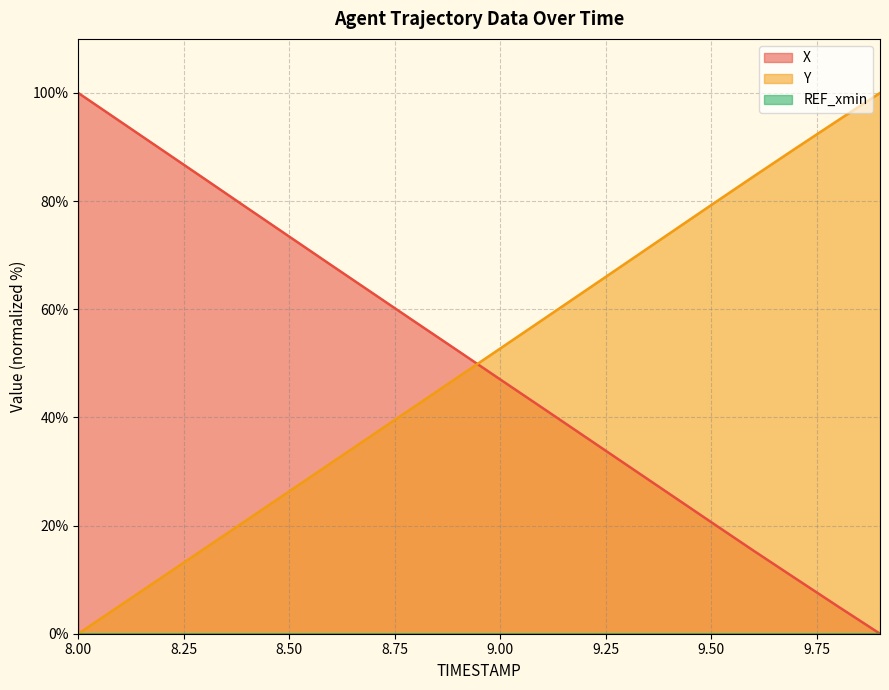

Reading left to right, list all the values displayed in this chart.

X: 8.0=100.0	8.1=94.7	8.2=89.4	8.3=84.1	8.4=78.7	8.5=73.4	8.6=68.1	8.7=62.8	8.8=57.6	8.9=52.3	9.0=47.0	9.1=41.8	9.2=36.5	9.3=31.2	9.4=25.9	9.5=20.6	9.6=15.4	9.7=10.2	9.8=5.1	9.9=0.0
Y: 8.0=0.0	8.1=5.3	8.2=10.5	8.3=15.8	8.4=21.1	8.5=26.3	8.6=31.6	8.7=36.9	8.8=42.2	8.9=47.5	9.0=52.7	9.1=58.0	9.2=63.3	9.3=68.6	9.4=74.0	9.5=79.3	9.6=84.5	9.7=89.8	9.8=94.9	9.9=100.0